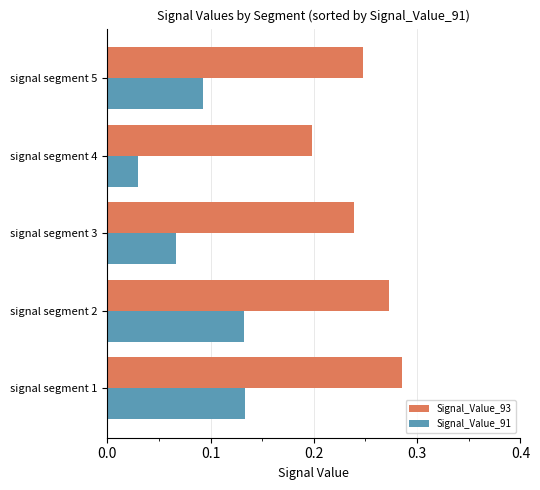

List the series in order of their peak value, highest first.

Signal_Value_93, Signal_Value_91